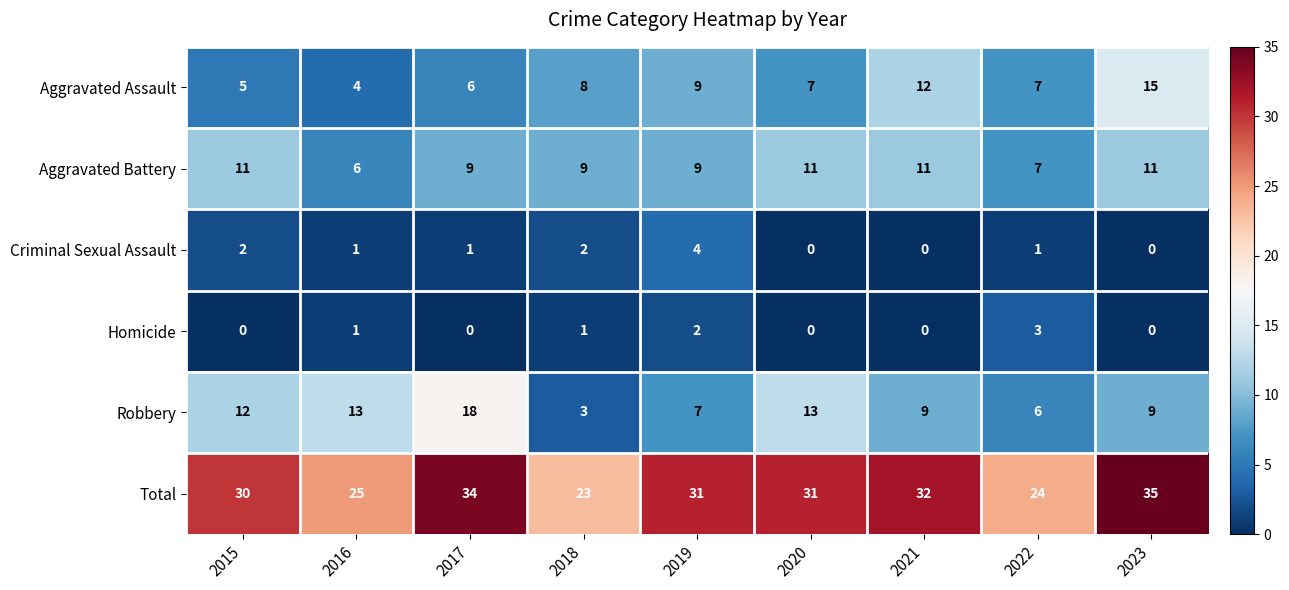

What is the difference between the highest and lowest values at 2017?

34